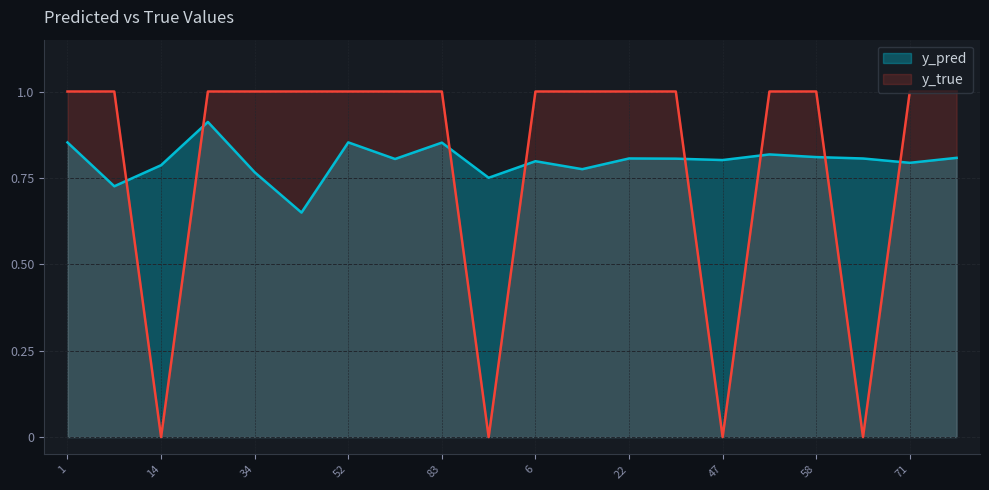

Between which two adjacent categories do y_pred and y_true first intersect?

8 and 14